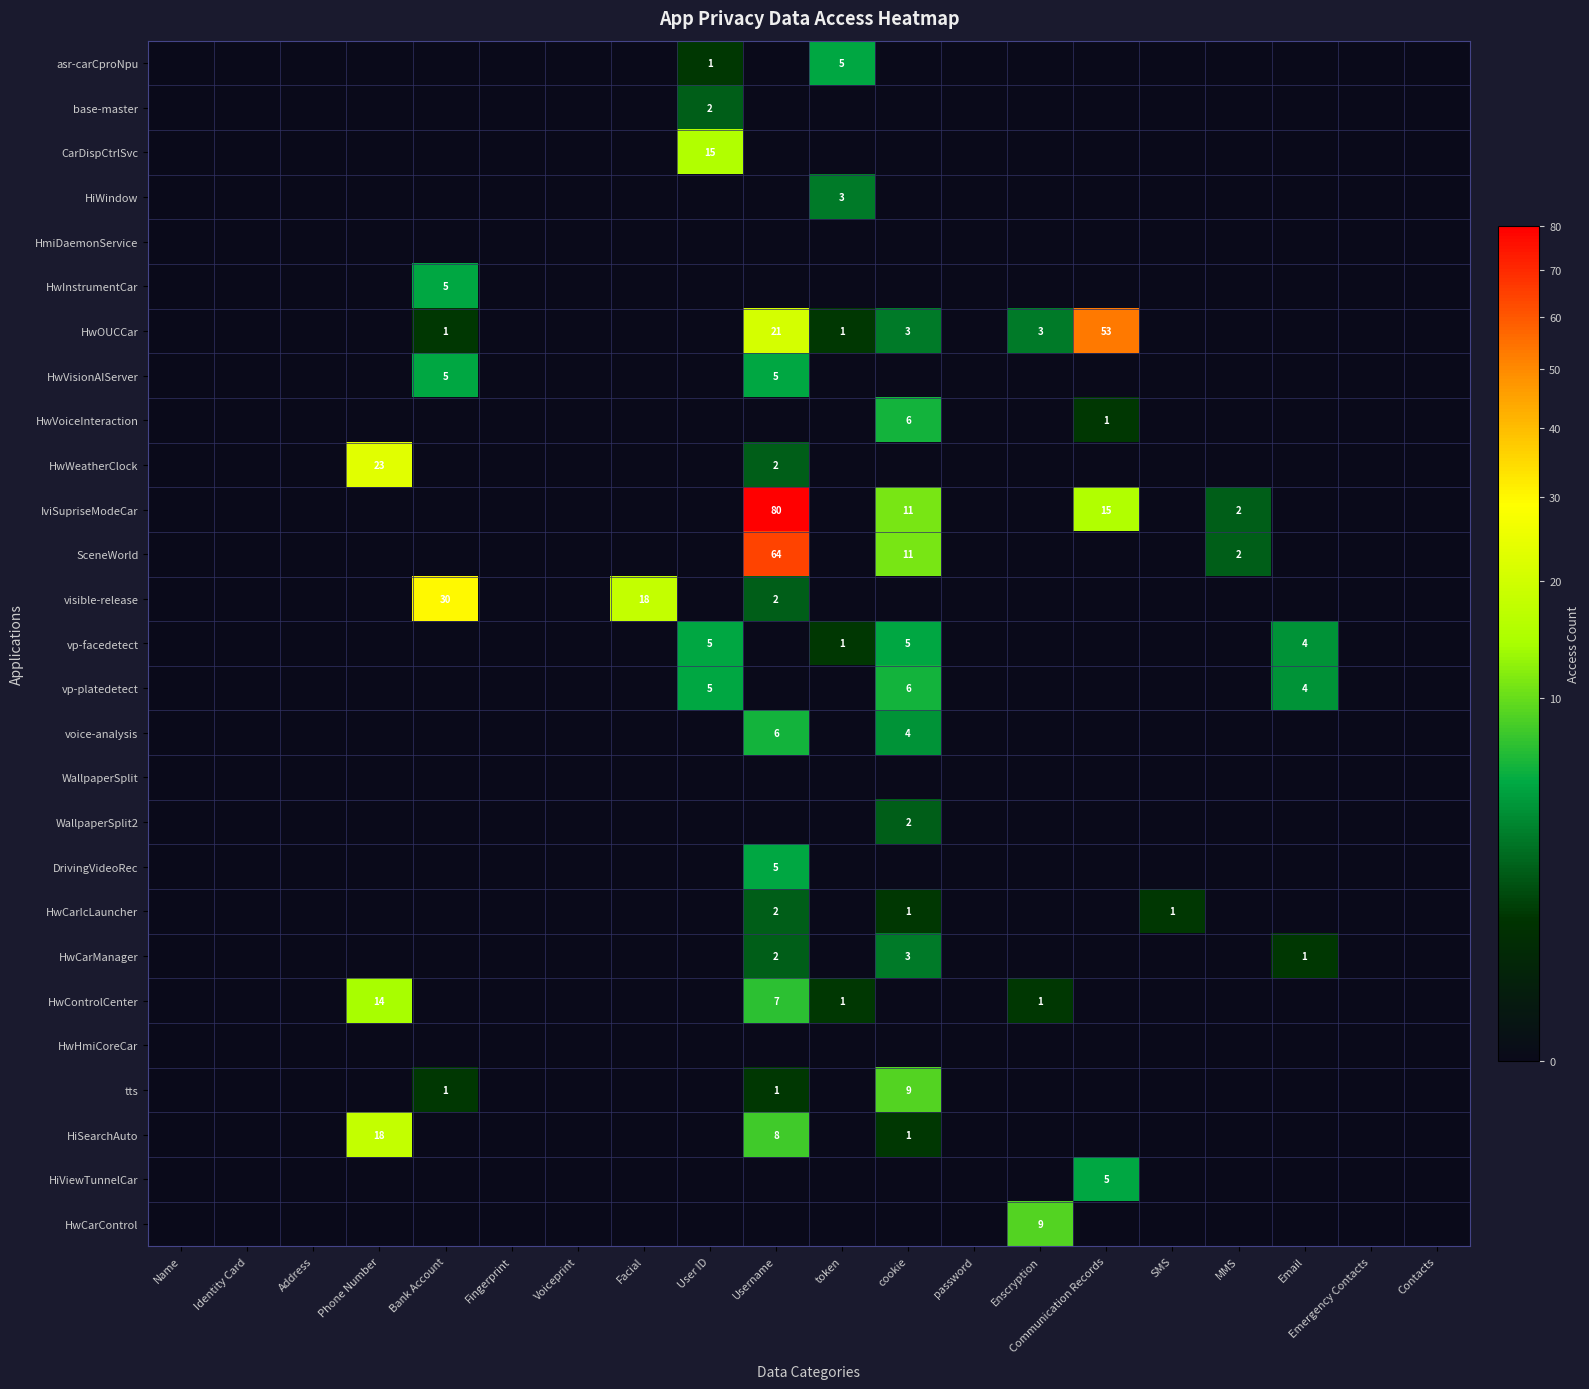

True or false: HwControlCenter has a value of 9 at Username.

False